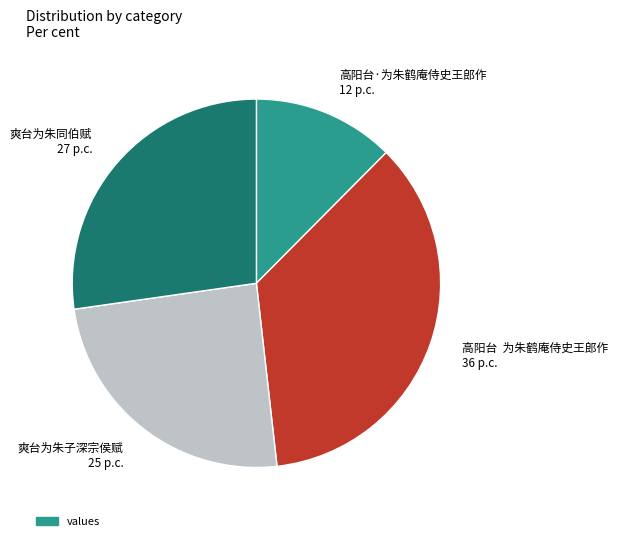

Is it true that 爽台为朱同伯赋 27 p.c. is 15% of the pie?

False